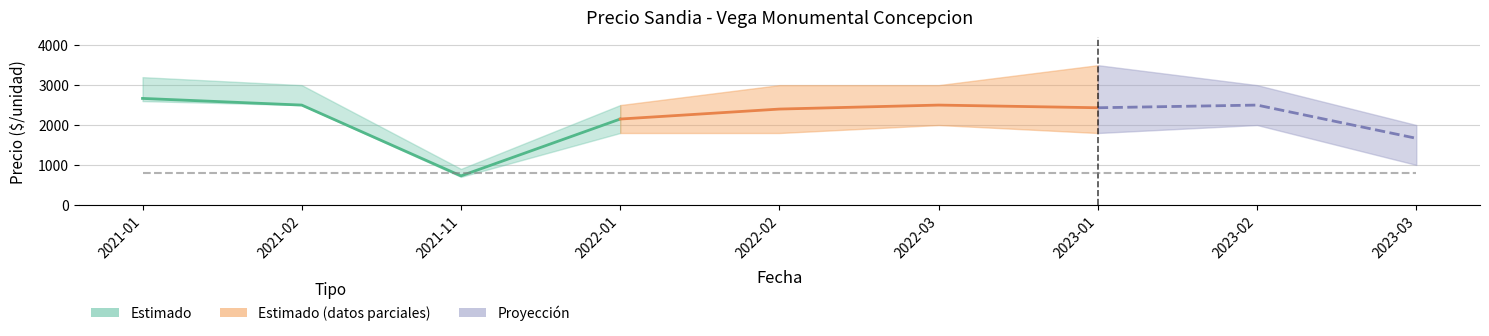

Which category has the highest value in the Precio promedio ponderado series?

2021-01